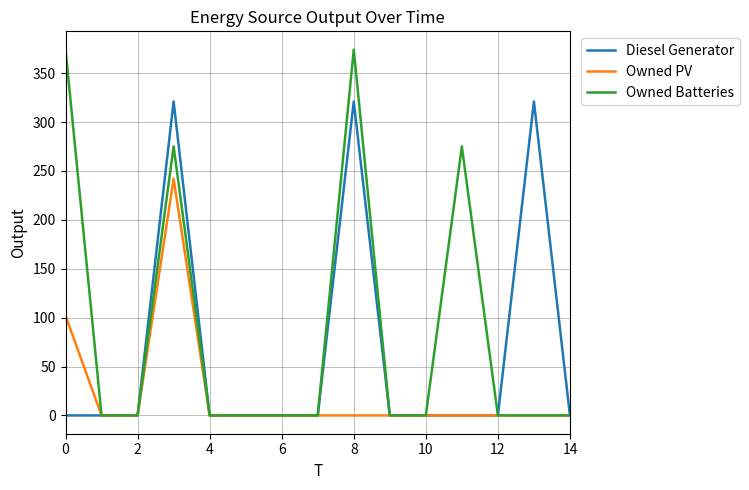

What is the maximum value for Owned Batteries?

374